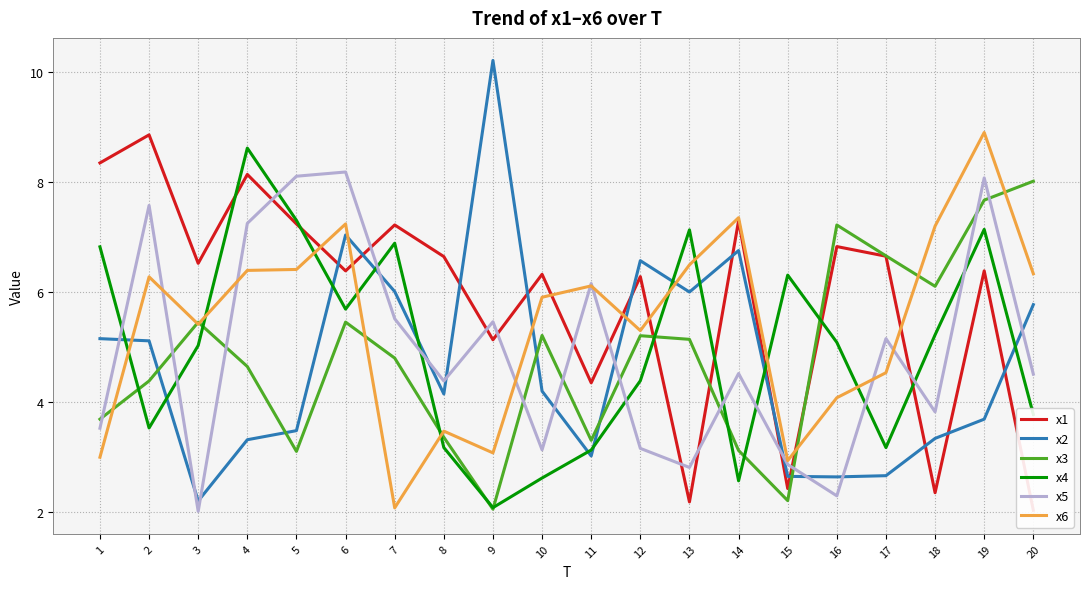

How many interior local valleys does the x6 series have?

5